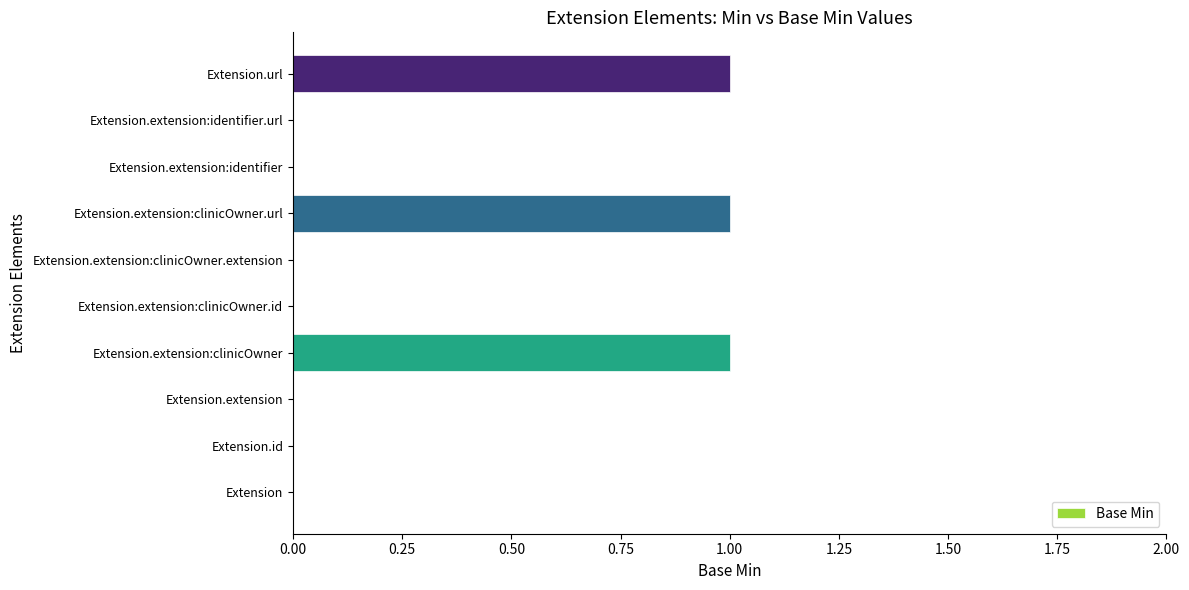

What is the maximum value shown in the chart?

1